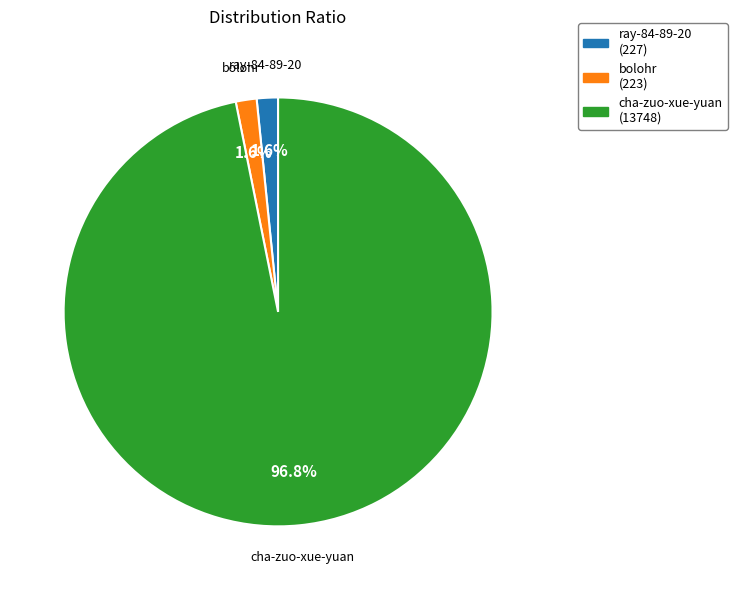

How many segments does this pie chart have?

3